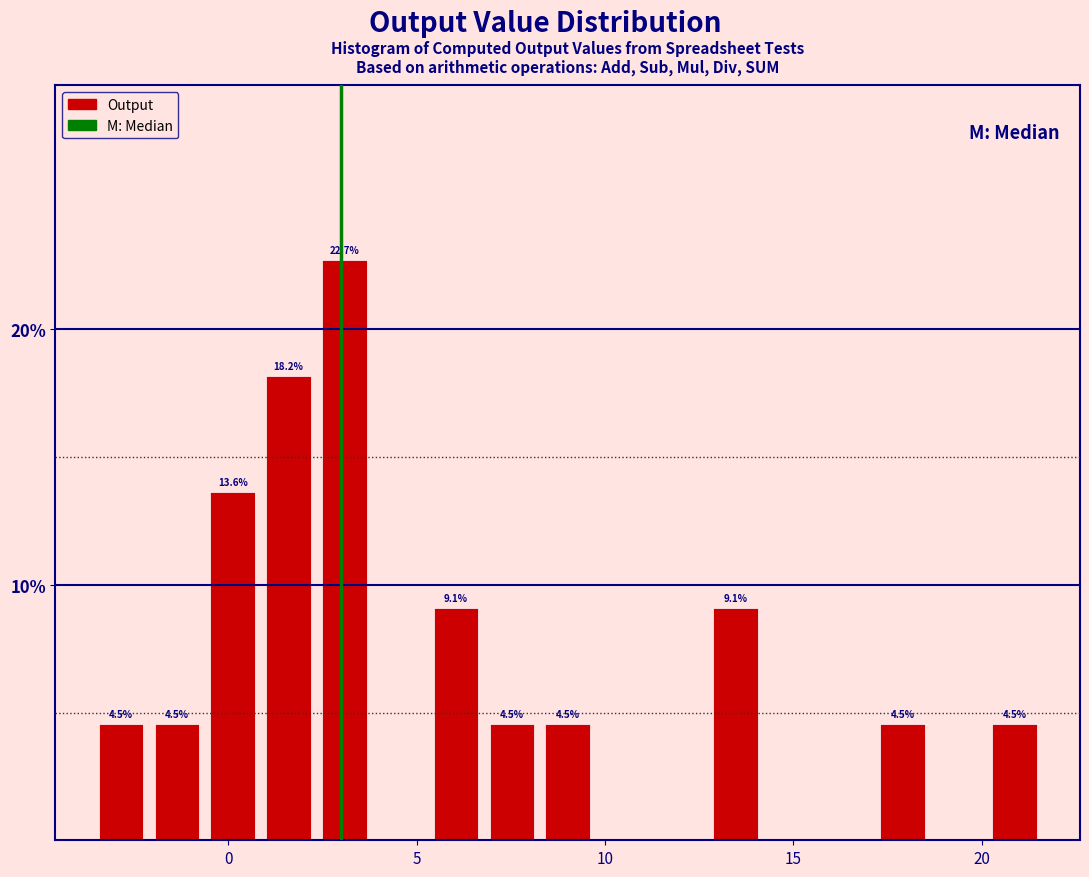

Read against the x-axis, roughly where is the centre of the tallest bar?

3.0